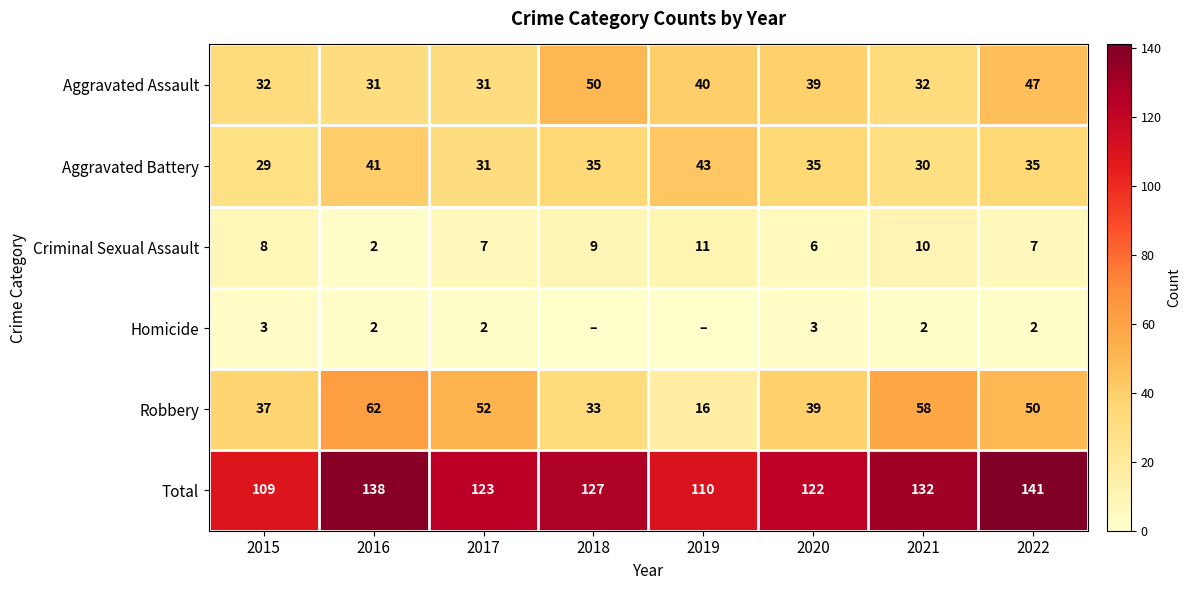

What is the difference between the second highest and second lowest values in the Criminal Sexual Assault series?

4